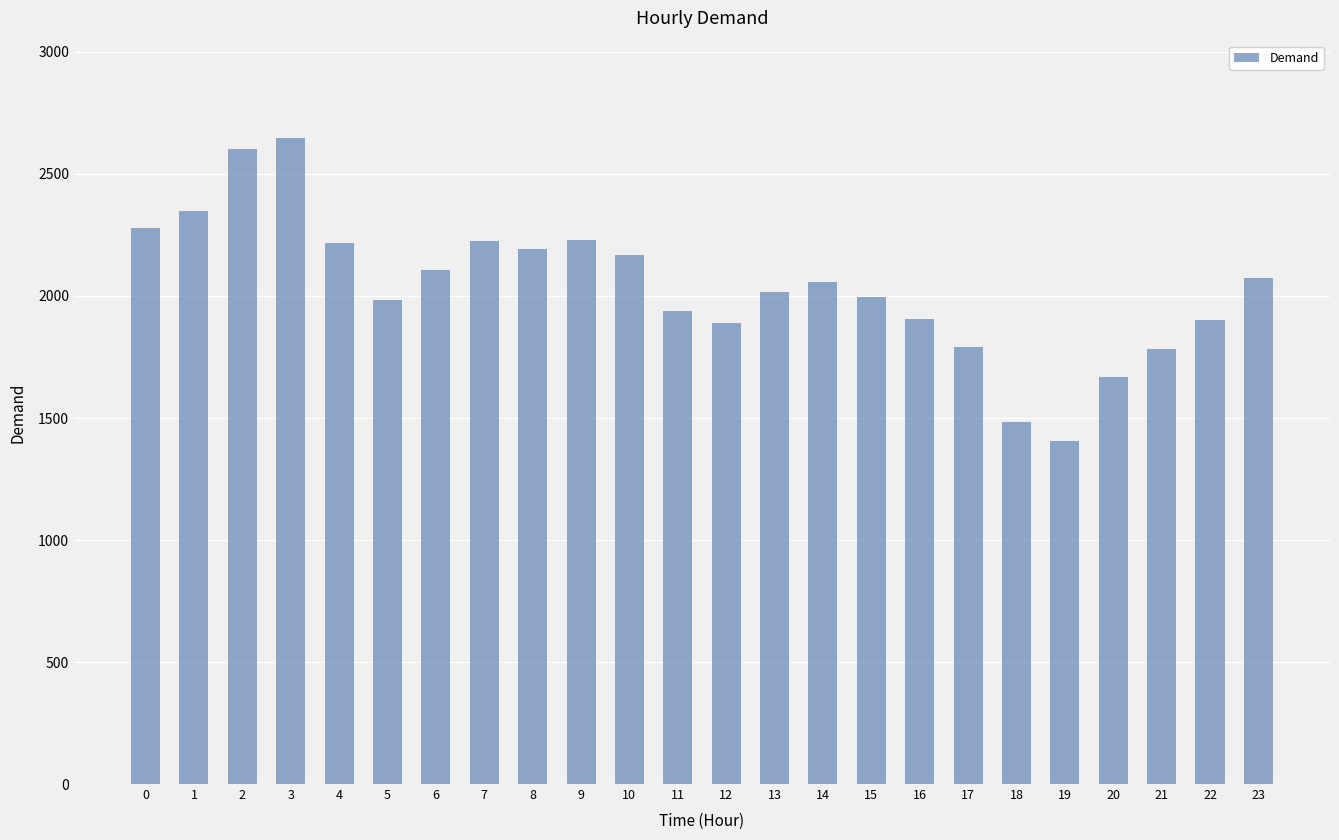

What is the smallest value displayed?

1404